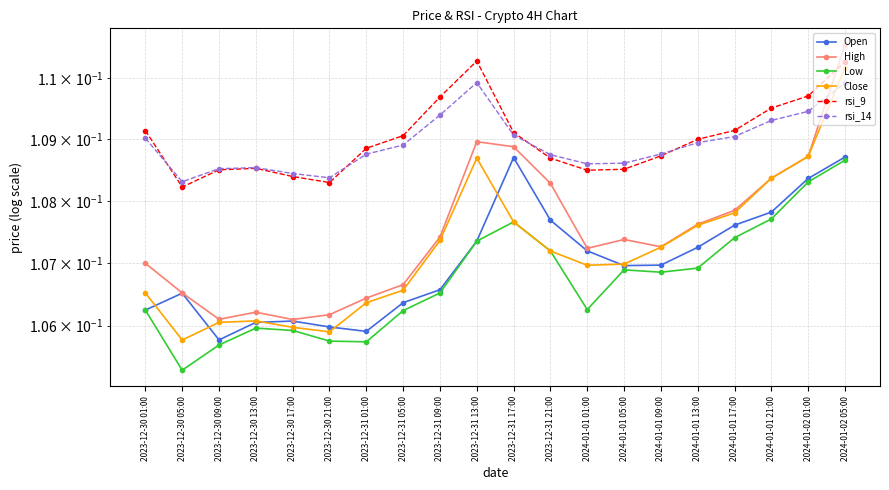

Which label corresponds to the smallest value in the chart?

2023-12-30 05:00